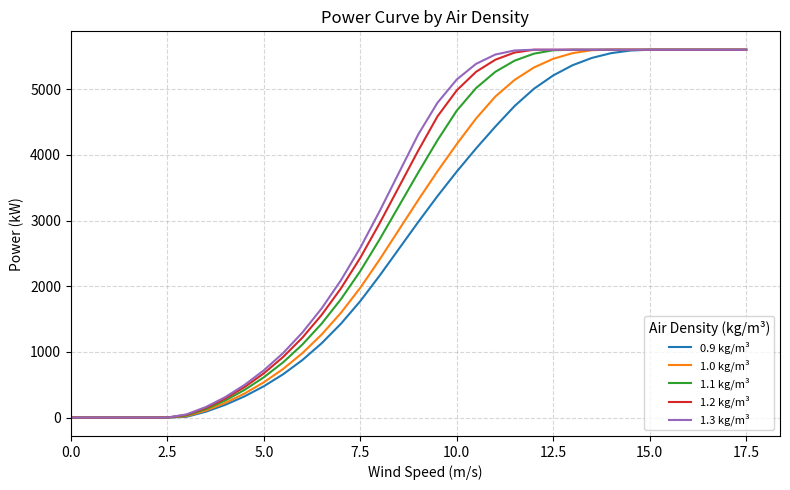

What is the greatest value displayed?

5600